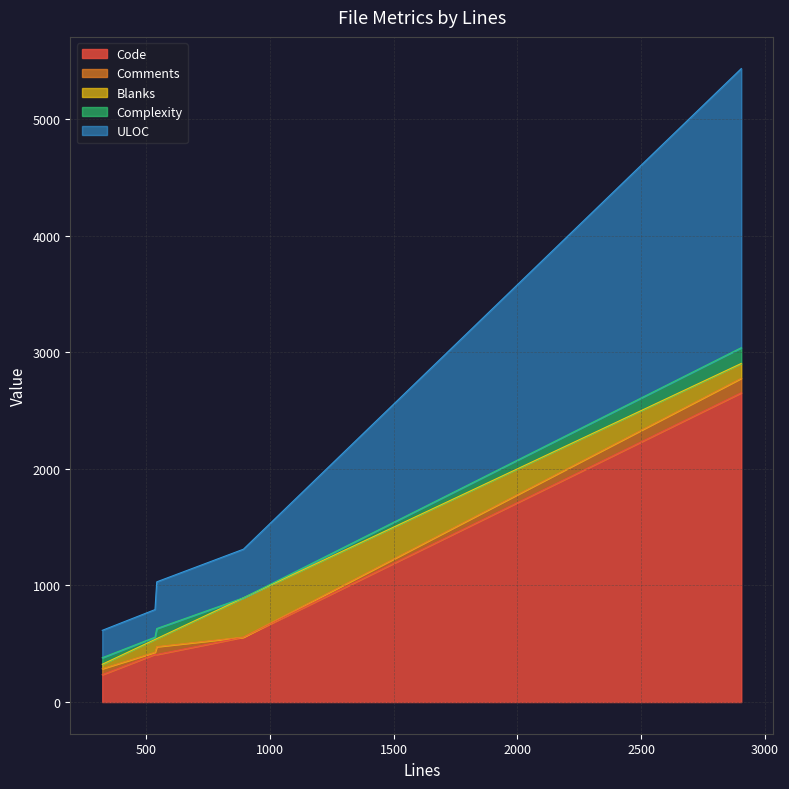

Rank the series at 324 from lowest to highest value.

Blanks, Comments, Complexity, Code, ULOC